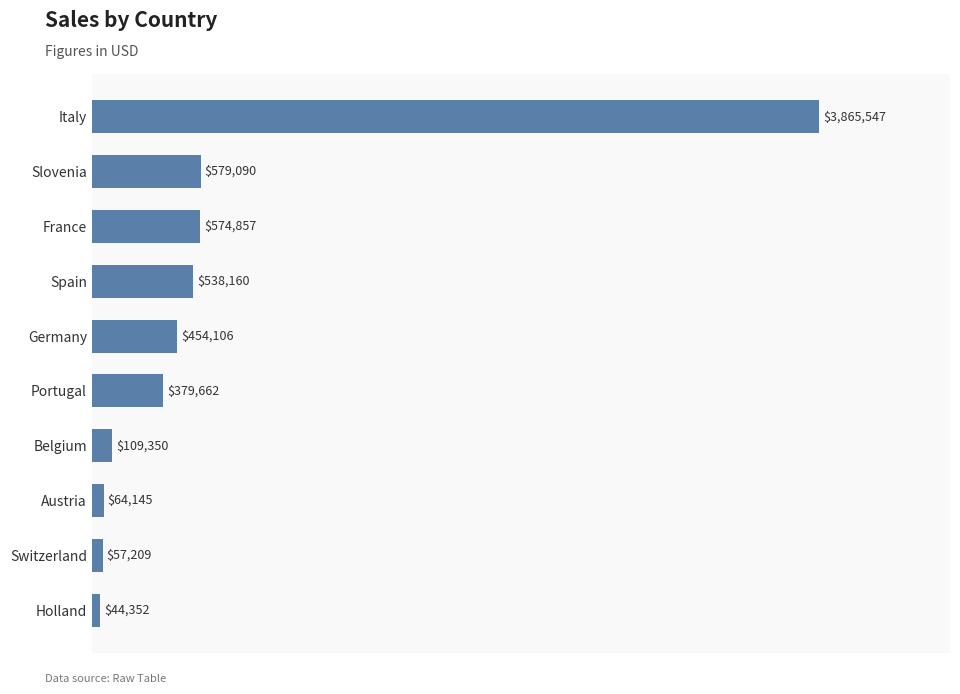

List the labels in order of value, smallest first.

Holland, Switzerland, Austria, Belgium, Portugal, Germany, Spain, France, Slovenia, Italy